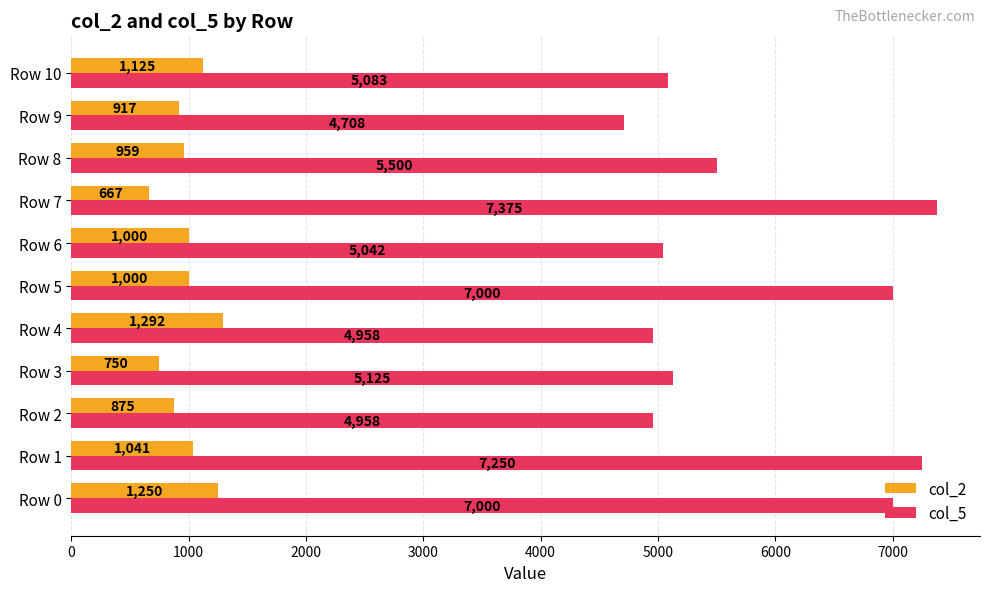

Rank the series by their maximum value, from lowest to highest.

col_2, col_5